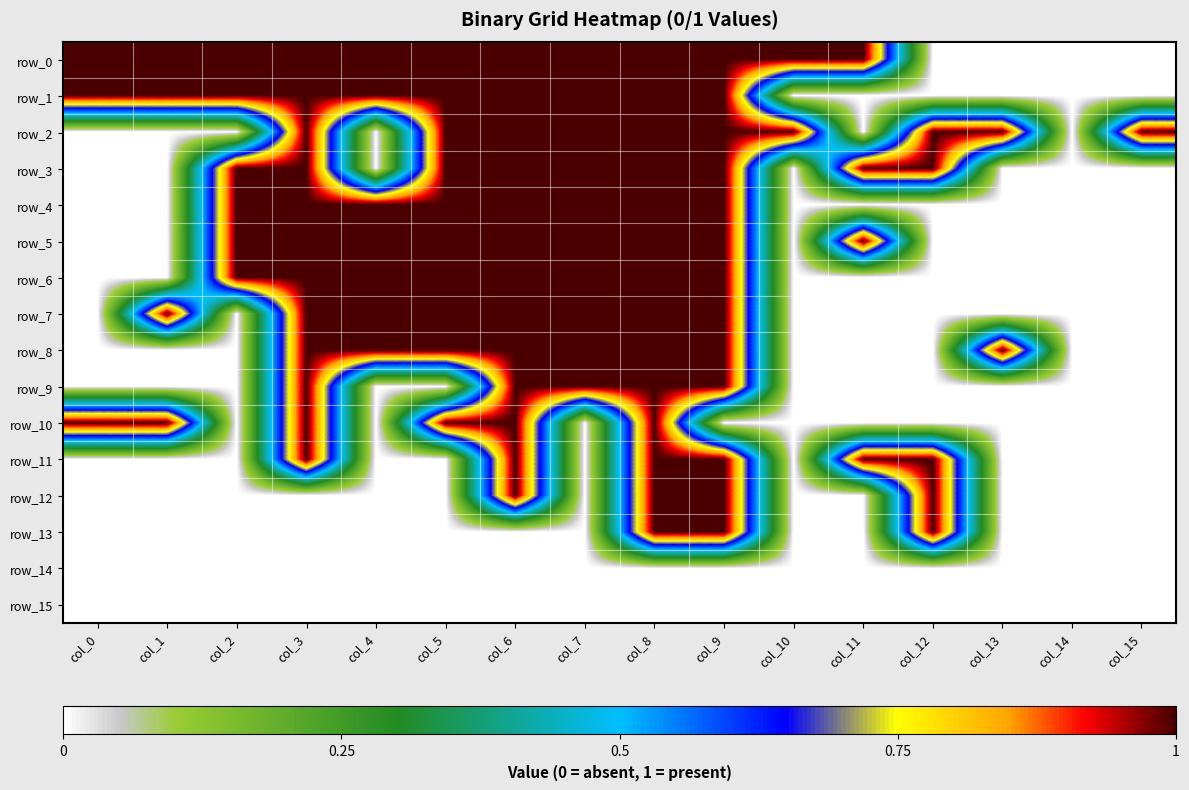

The value of row_2 at col_6 is 1. True or false?

True